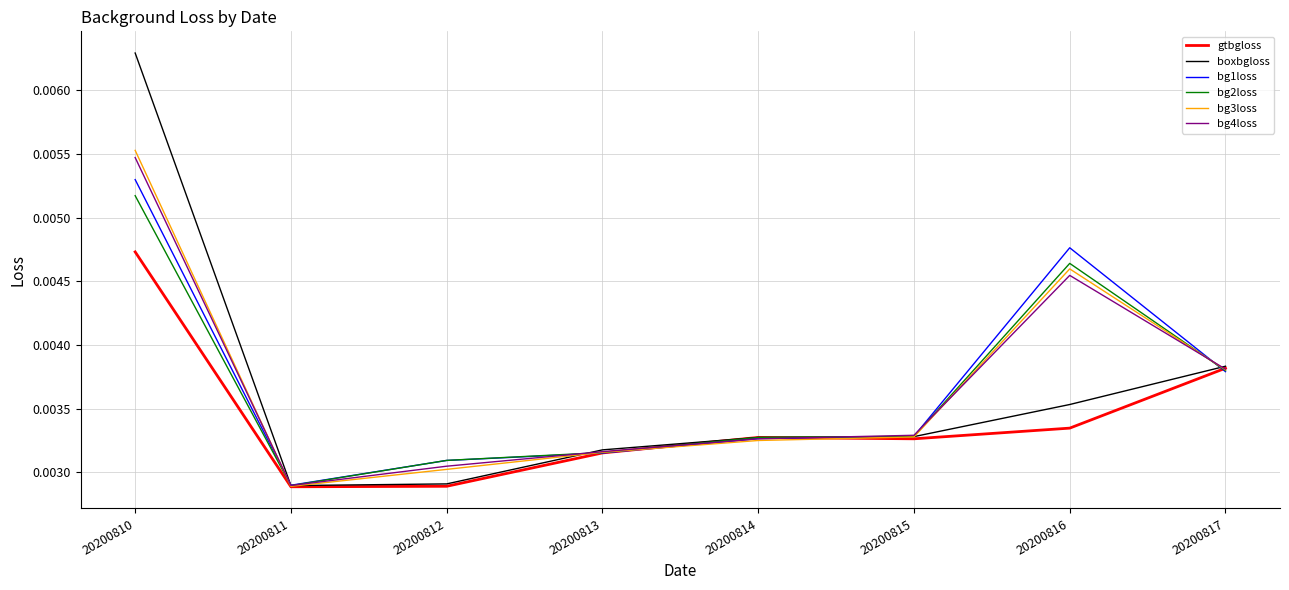

At which label is bg1loss closest to 0?

20200811